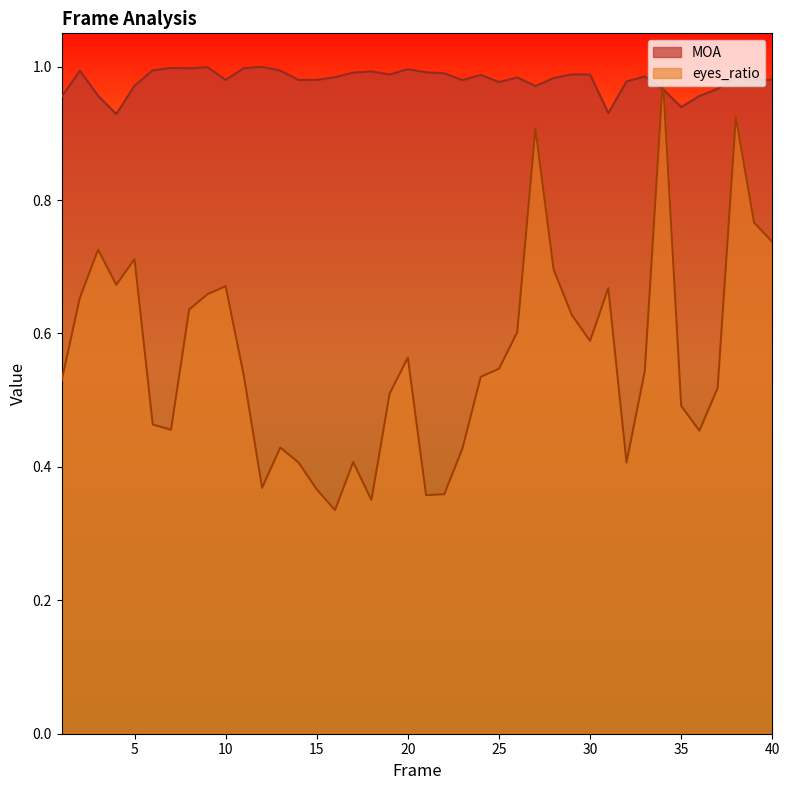

Is the value of eyes_ratio at 22 greater than the value of MOA at 3?

No